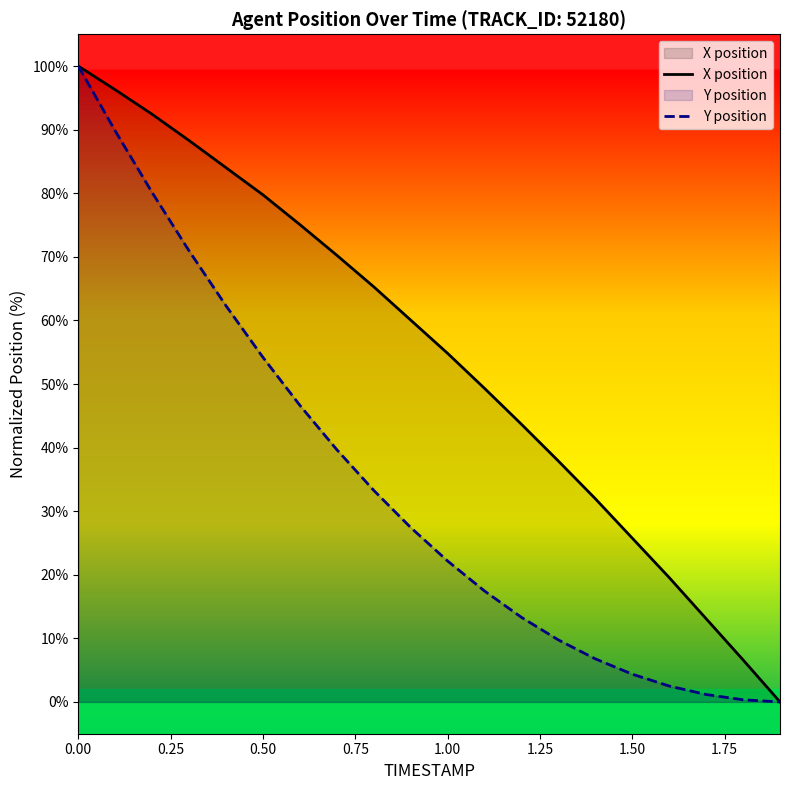

True or false: X position has more than 2 points higher than both neighbors.

False